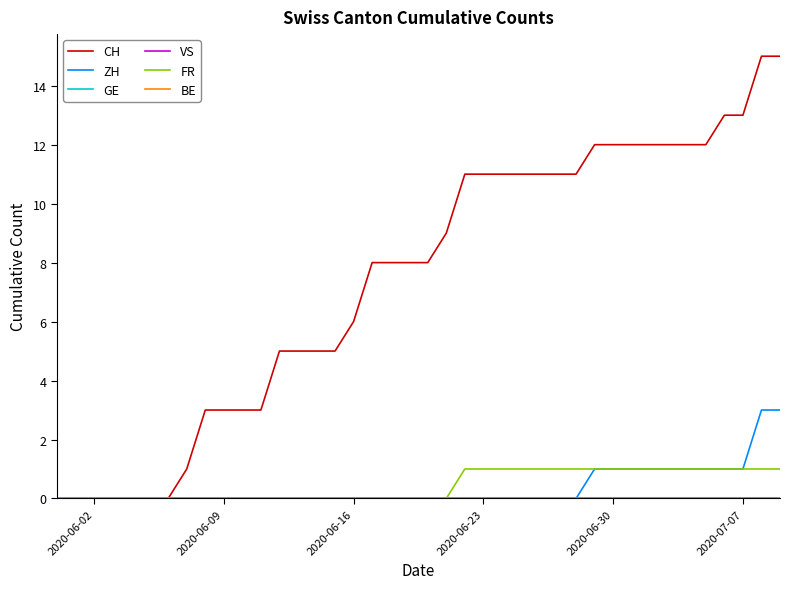

How many lines are shown in the chart?

6